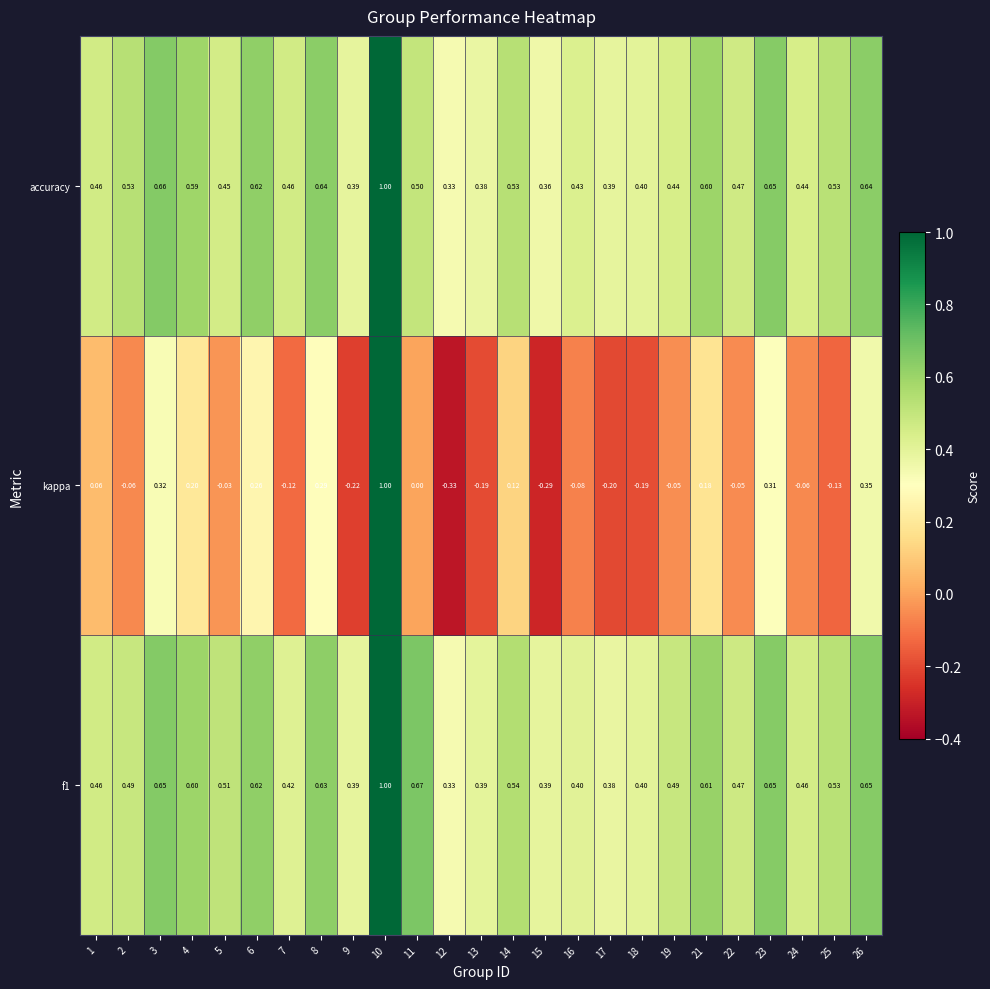

Is the value of accuracy at 26 greater than the value of f1 at 11?

No